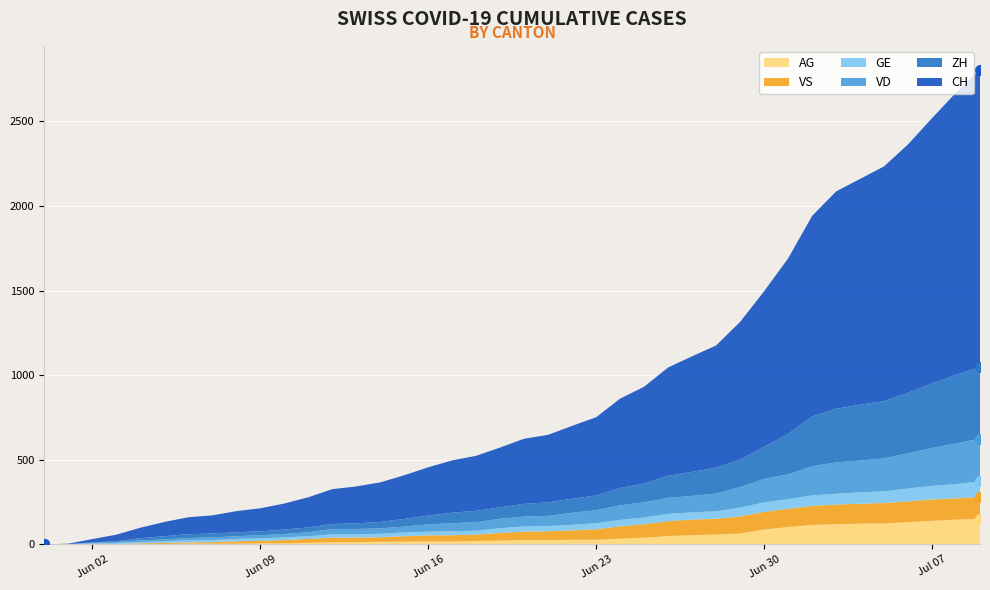

What is the value of the ZH point at the 4th from the left?

5